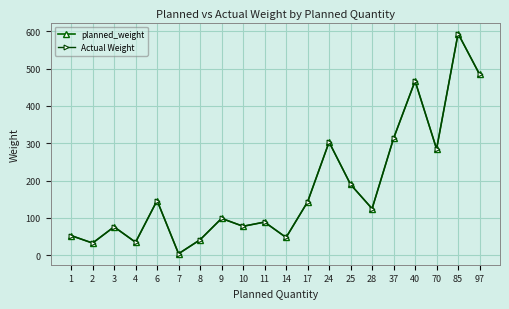

How many lines are shown in the chart?

2